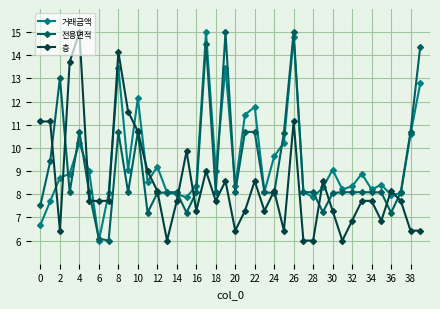

What are all the series names shown in the legend?

거래금액, 전용면적, 층